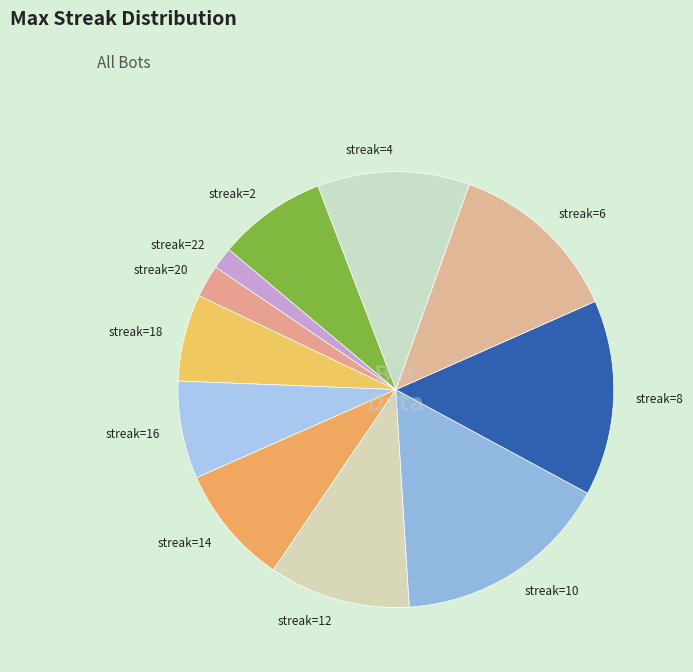

Do streak=4 and streak=12 together represent more than half of the pie?

No